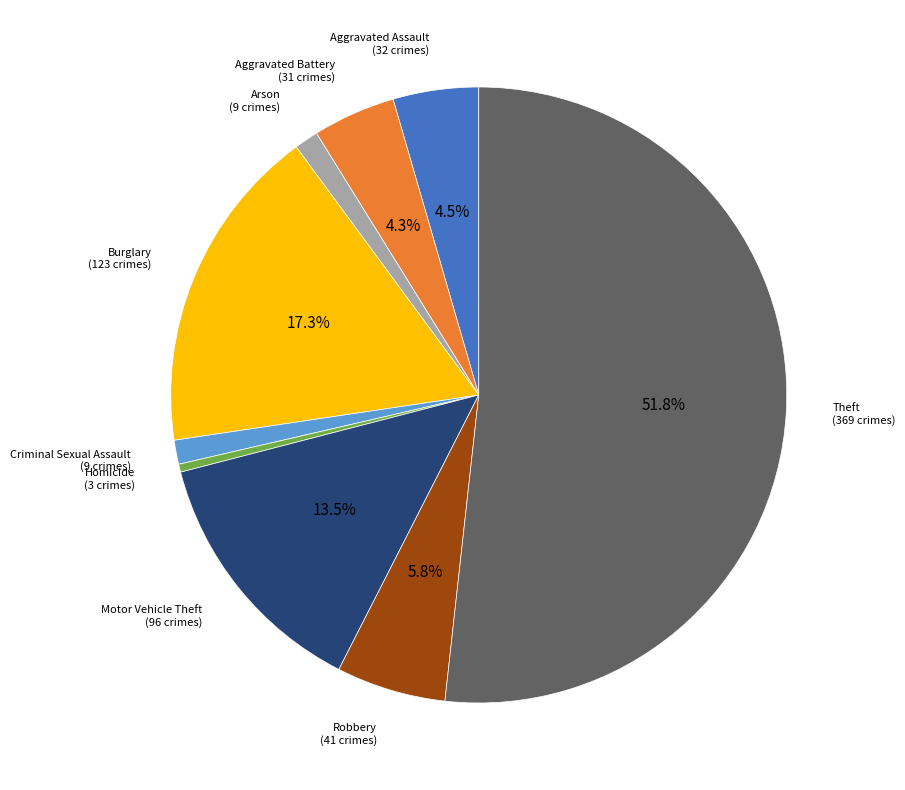

What is the ratio of the value at Aggravated Assault to the value at Burglary?

0.3